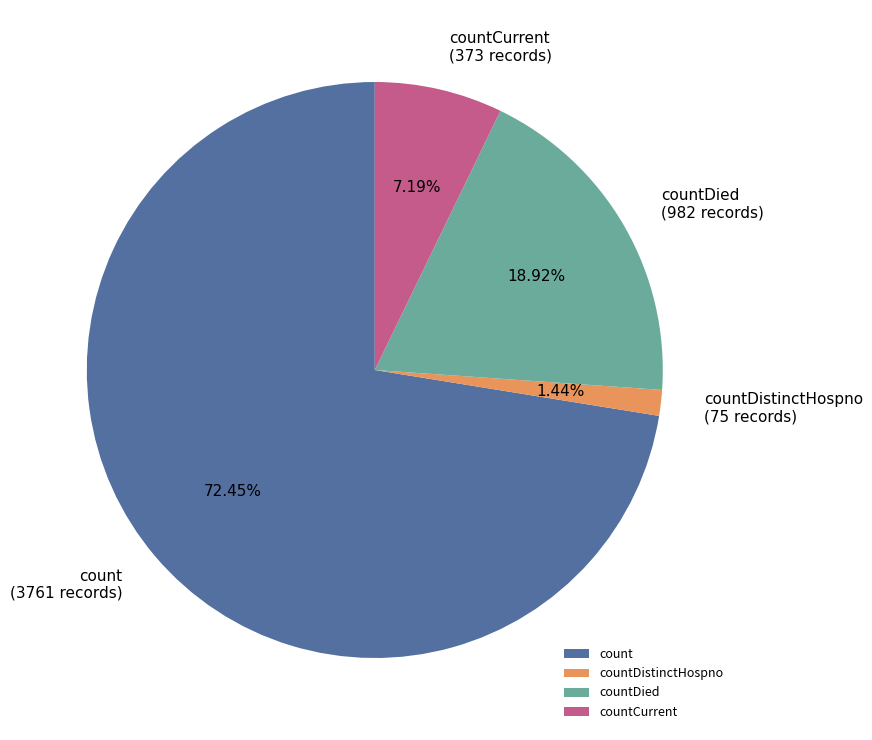

To the nearest percent, what is the average slice percentage?

25%